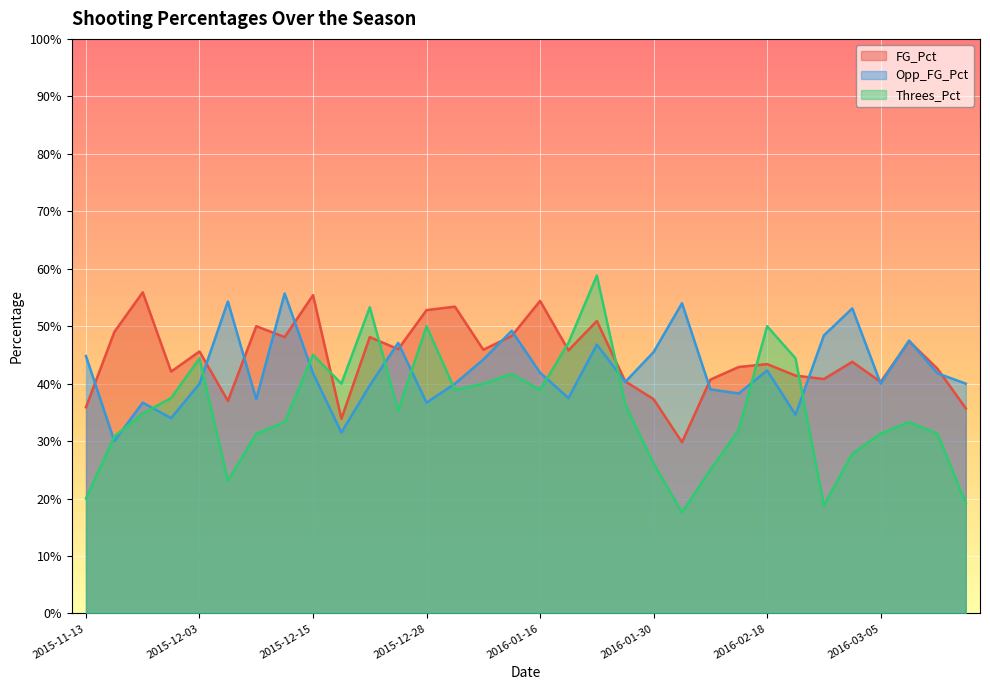

How many Threes_Pct values are between 0 and 1?

32